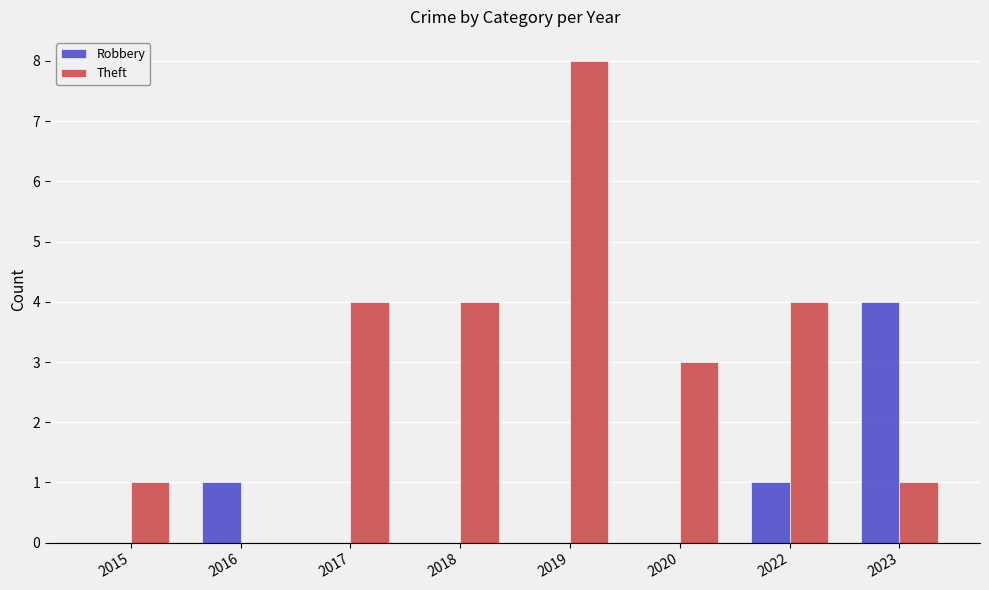

What is the average value of the Theft series?

3